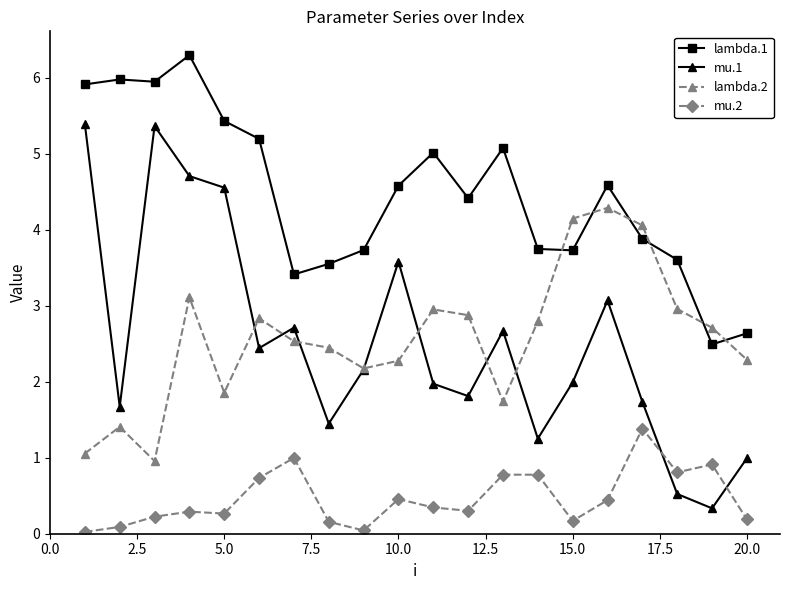

Which series has the largest range (max minus min)?

mu.1